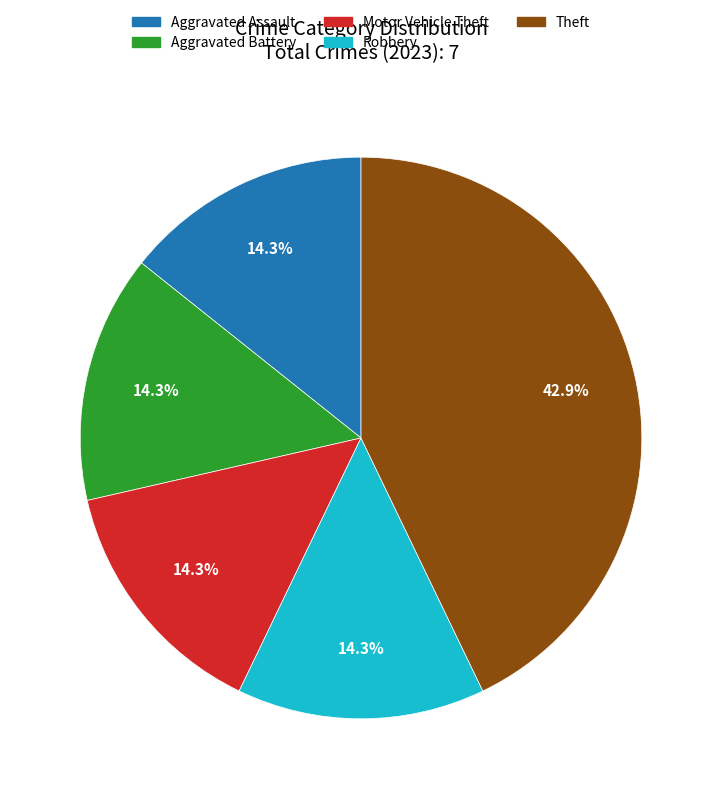

Does Aggravated Battery represent more than half of the total?

No